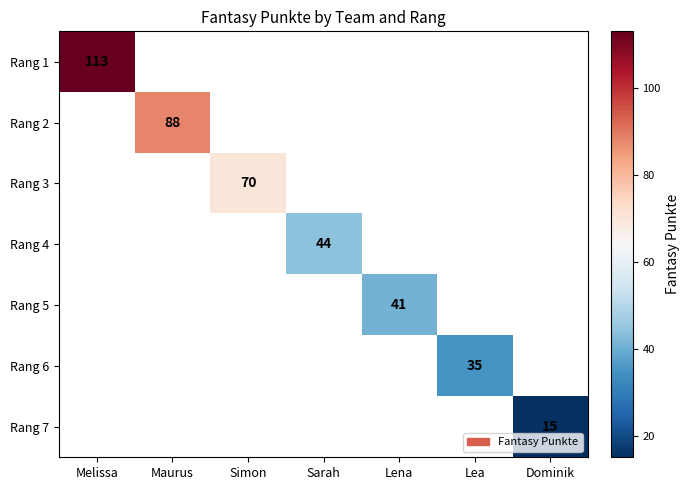

True or false: Rang 2 has a value of 125 at Maurus.

False